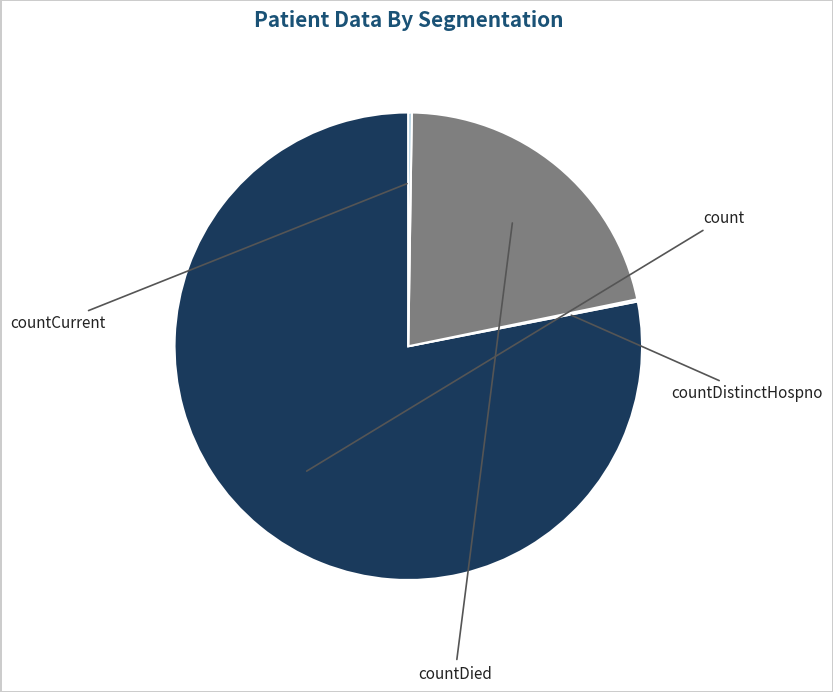

How many slices are in this pie chart?

4